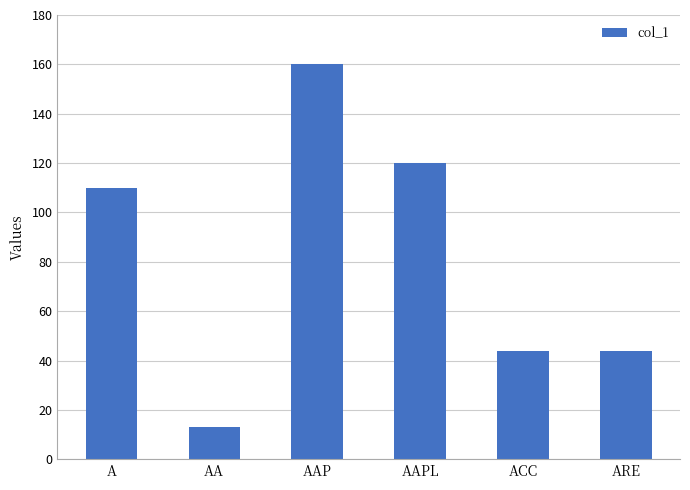

The value at AAPL is 120. True or false?

True